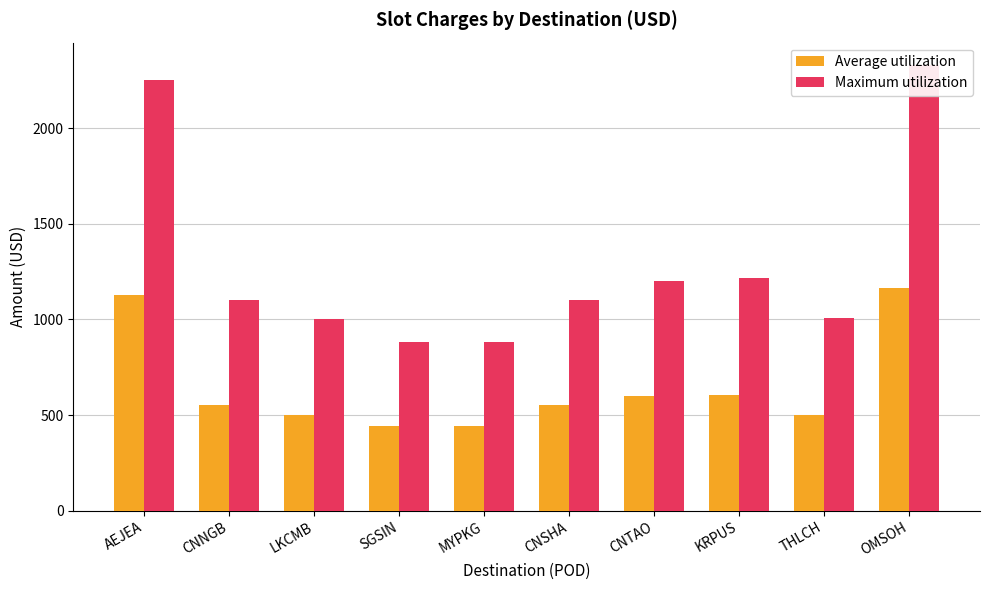

Rank the categories by Average utilization value from lowest to highest.

SGSIN, MYPKG, LKCMB, THLCH, CNNGB, CNSHA, CNTAO, KRPUS, AEJEA, OMSOH